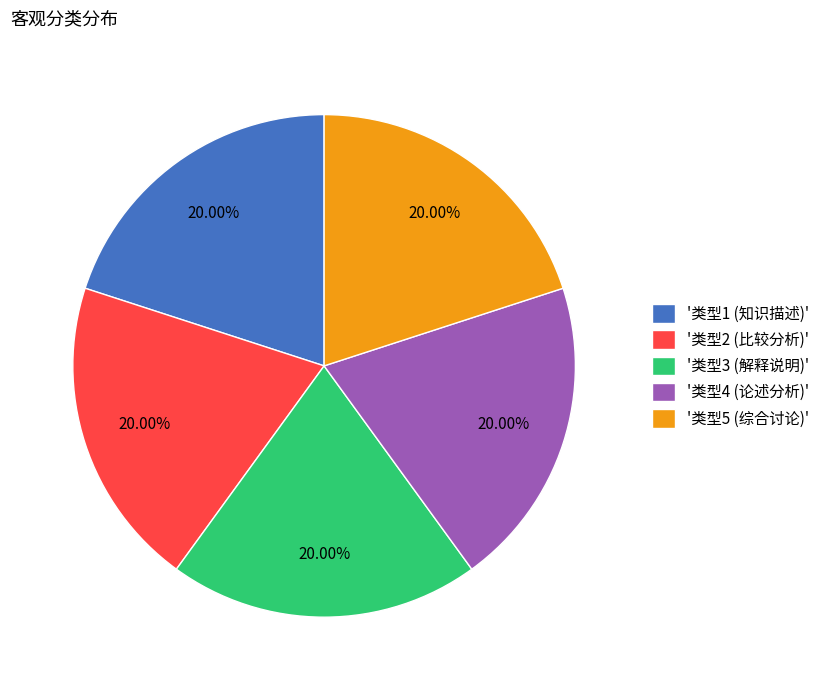

How many segments does this pie chart have?

5